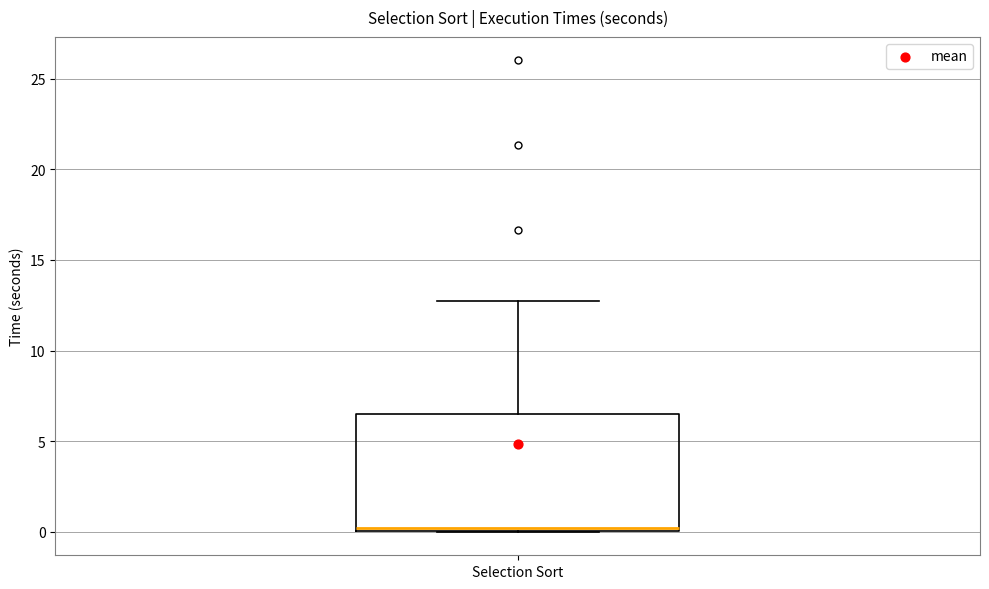

Transcribe this box plot: give where the median line is, the range the box spans, and where the two whiskers end, as read against the y-axis. The values are not printed on the chart, so give them approximately, as read against the axis.

median 0.0 (just above the box's lower edge), box 0.0 to 6.5, whiskers 0.0 to 12.5